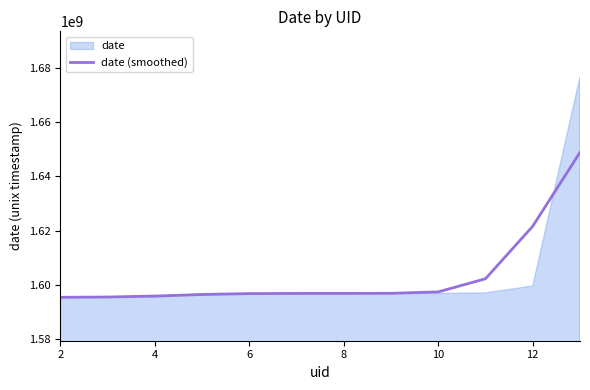

What is the greatest value displayed?

1648847686.5